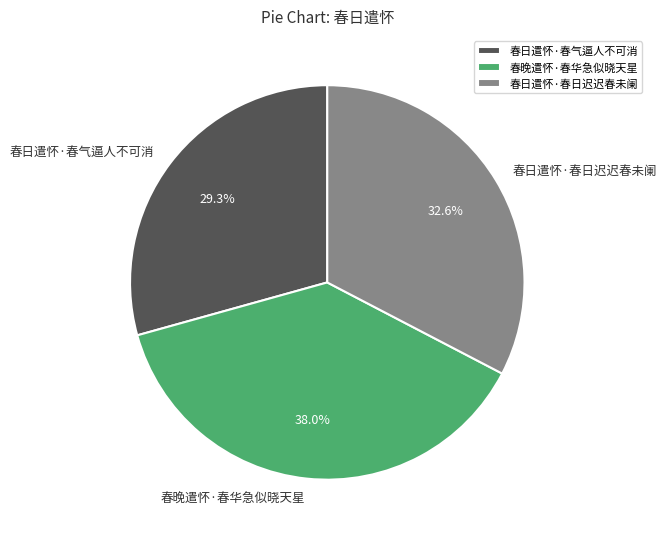

Which category has the biggest portion of the pie?

春晚遣怀·春华急似晓天星